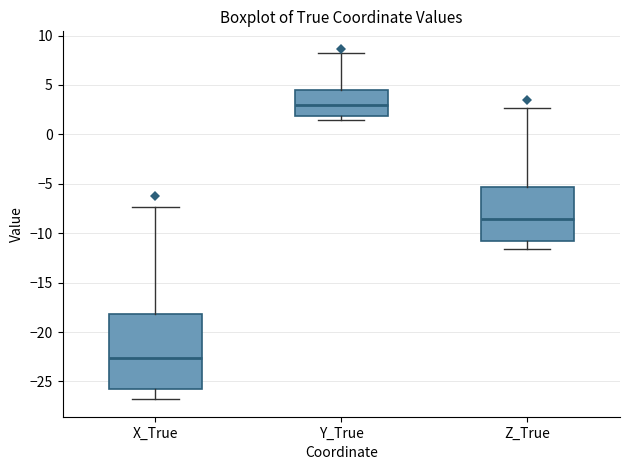

Reading left to right, transcribe this box plot: for each box, give where its median line is, the range the box spans, and where its two whiskers end, as read against the y-axis. The values are not printed on the chart, so give them approximately, as read against the axis.

X_True: median -22.5, box -25.5 to -18.0, whiskers -27.0 to -7.5
Y_True: median 3.0, box 2.0 to 4.5, whiskers 1.5 to 8.5
Z_True: median -8.5, box -11.0 to -5.5, whiskers -11.5 to 2.5